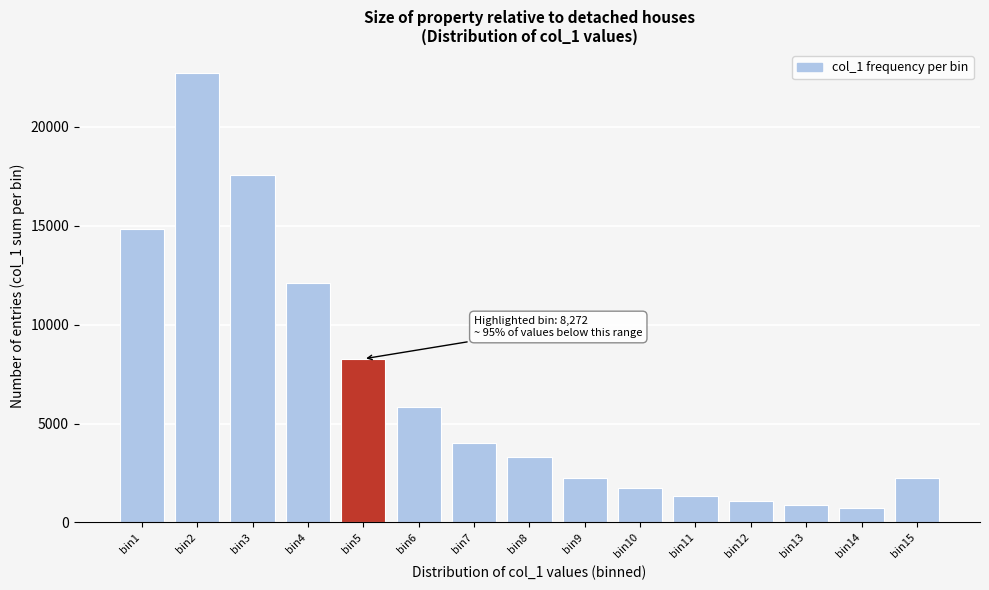

What is the value of the 7th bar from the left?

4020